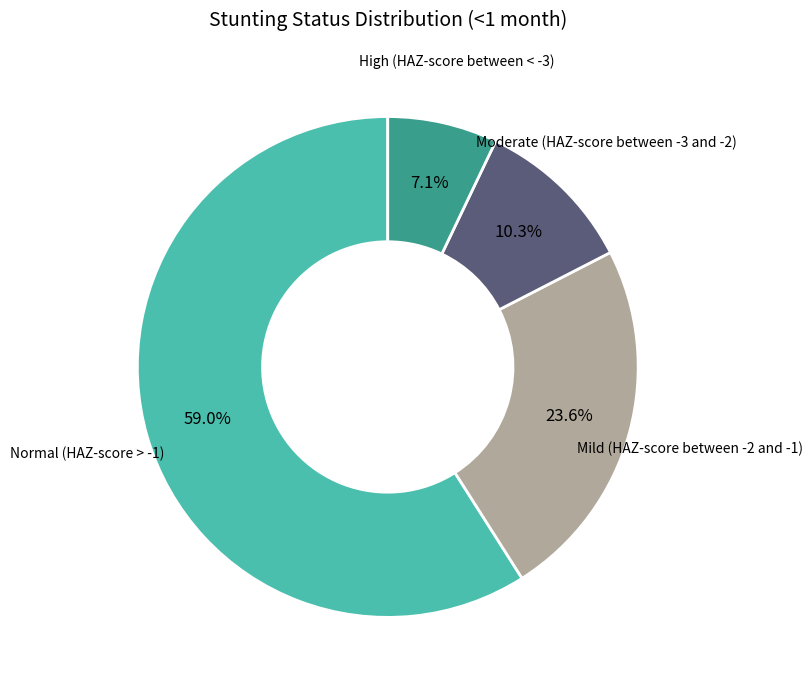

How many slices are in this pie chart?

4